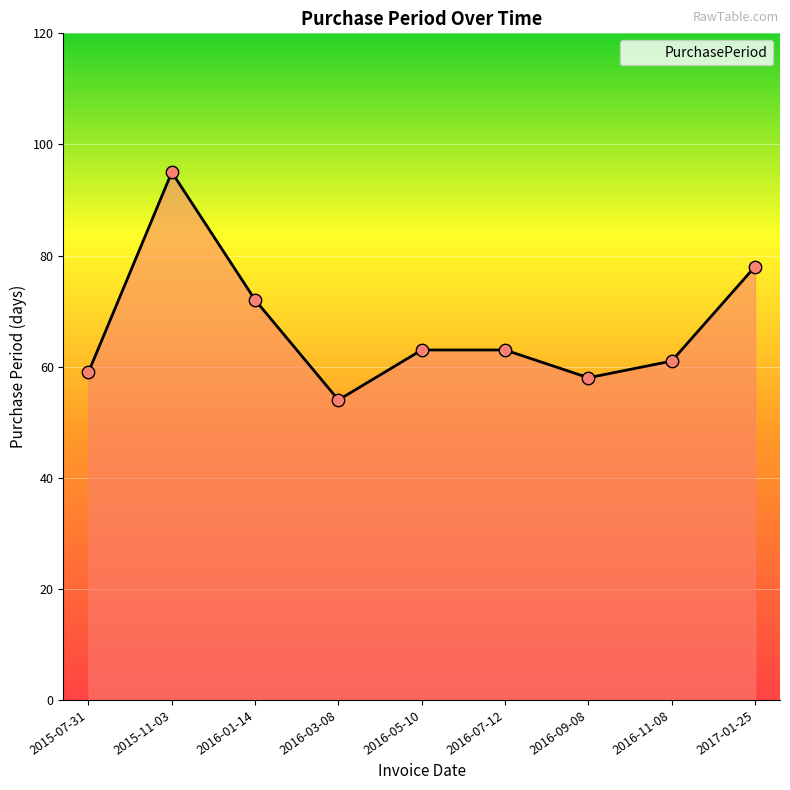

Between 2016-01-14 and 2016-03-08, which is larger?

2016-01-14